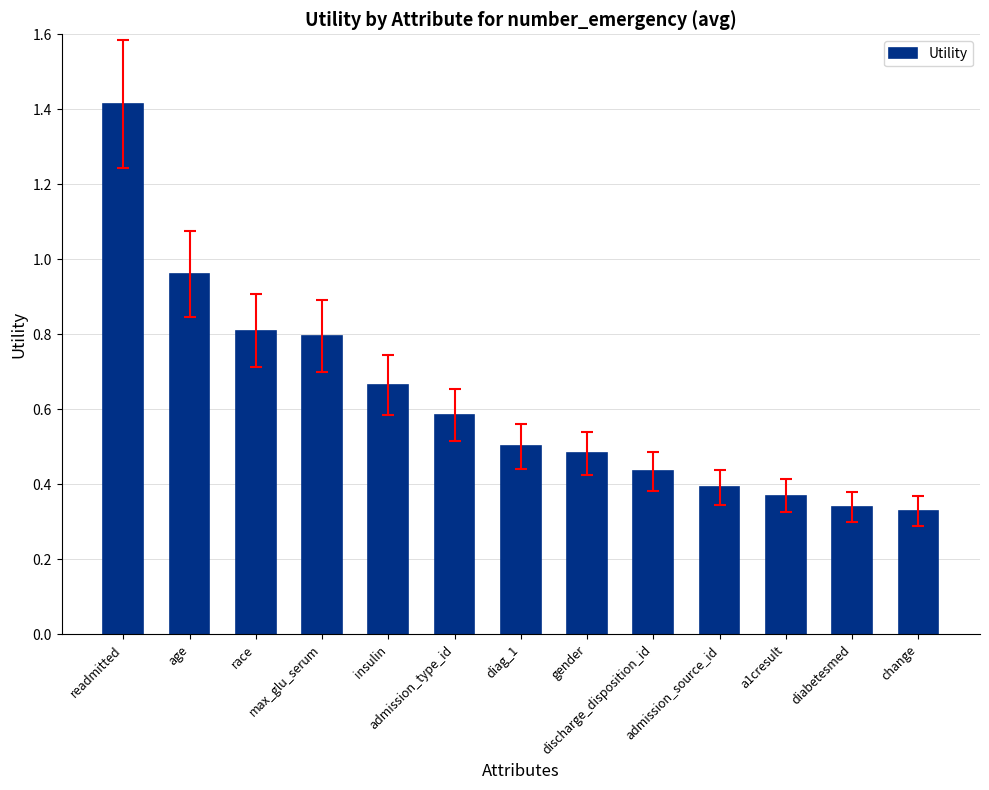

What is the greatest value displayed?

1.4